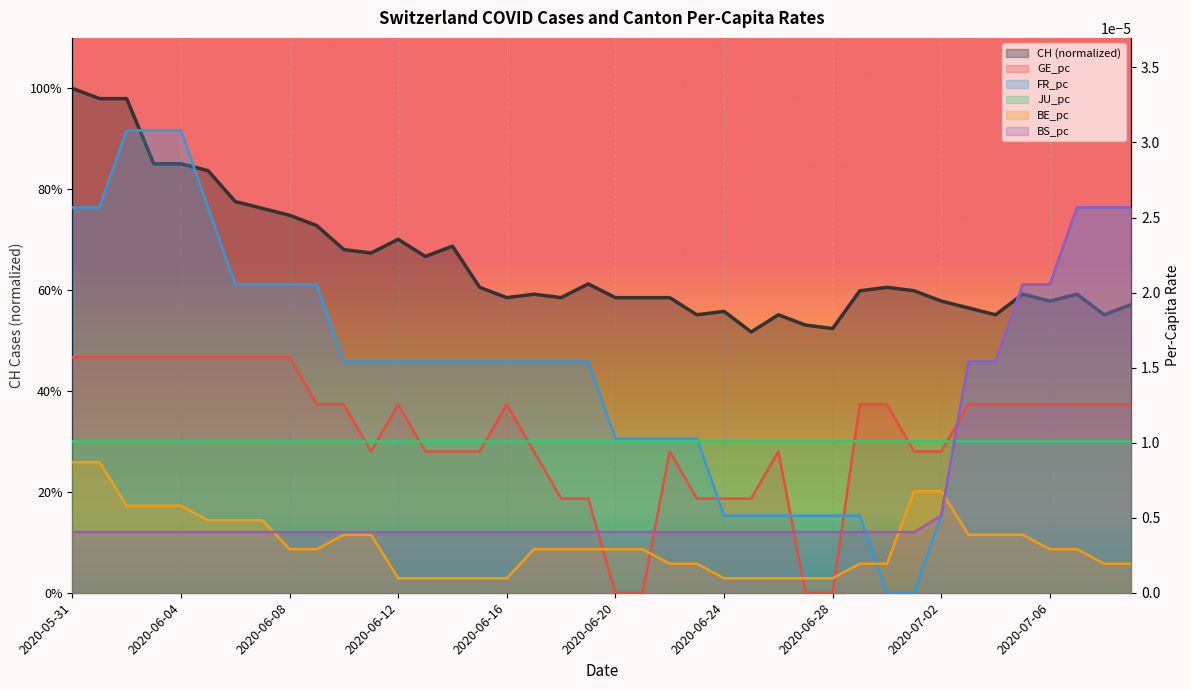

Which series changed the most between 12 and 19?

CH (normalized)